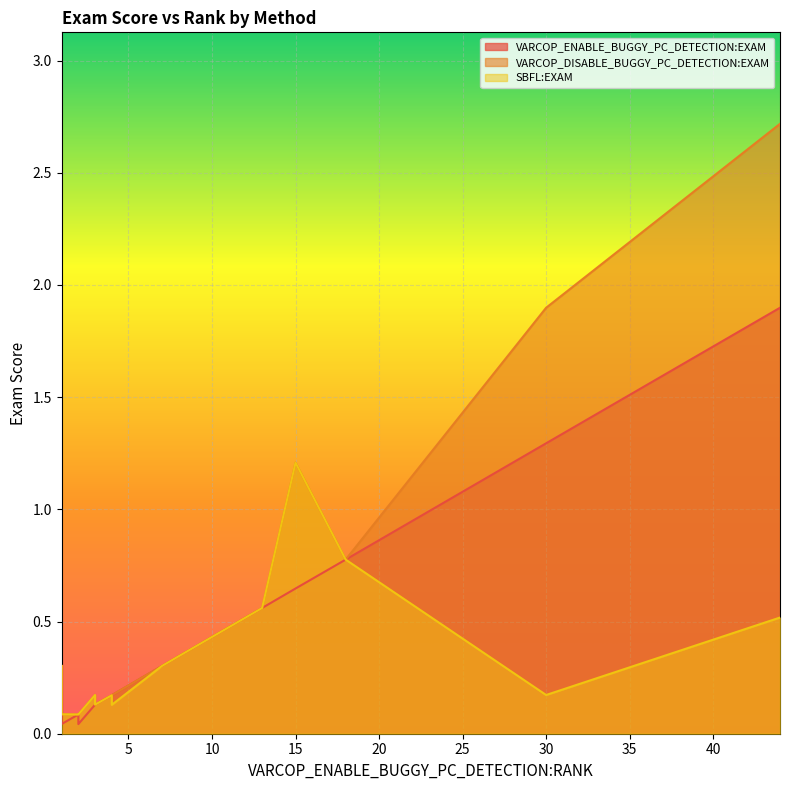

What is the difference between the SBFL:EXAM values at 1 and 3?

0.2